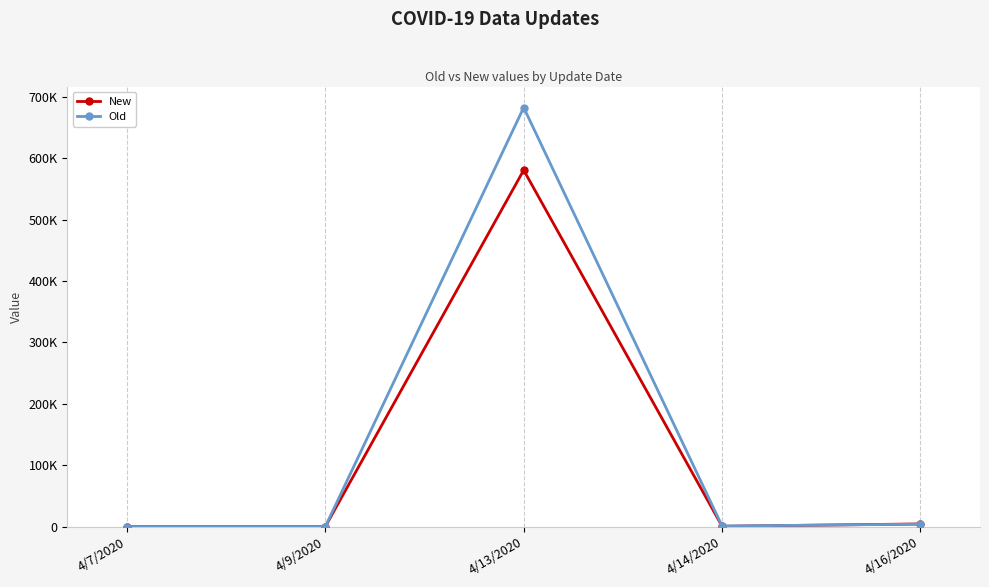

Rank the categories by Old value from highest to lowest.

4/13/2020, 4/16/2020, 4/14/2020, 4/9/2020, 4/7/2020